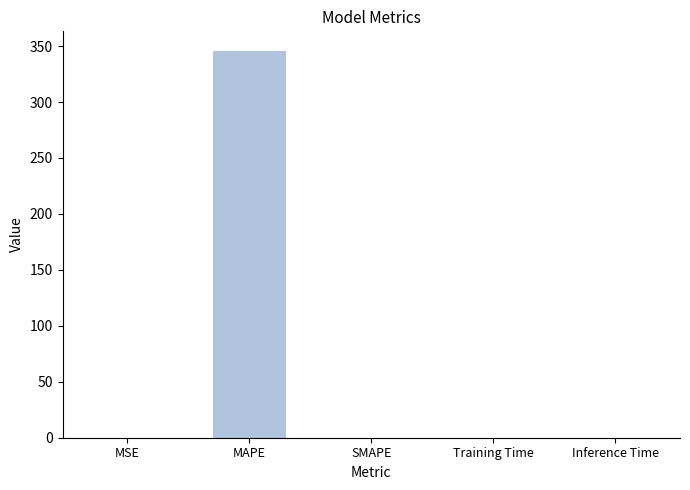

True or false: the data shows 0.0 at MSE.

True